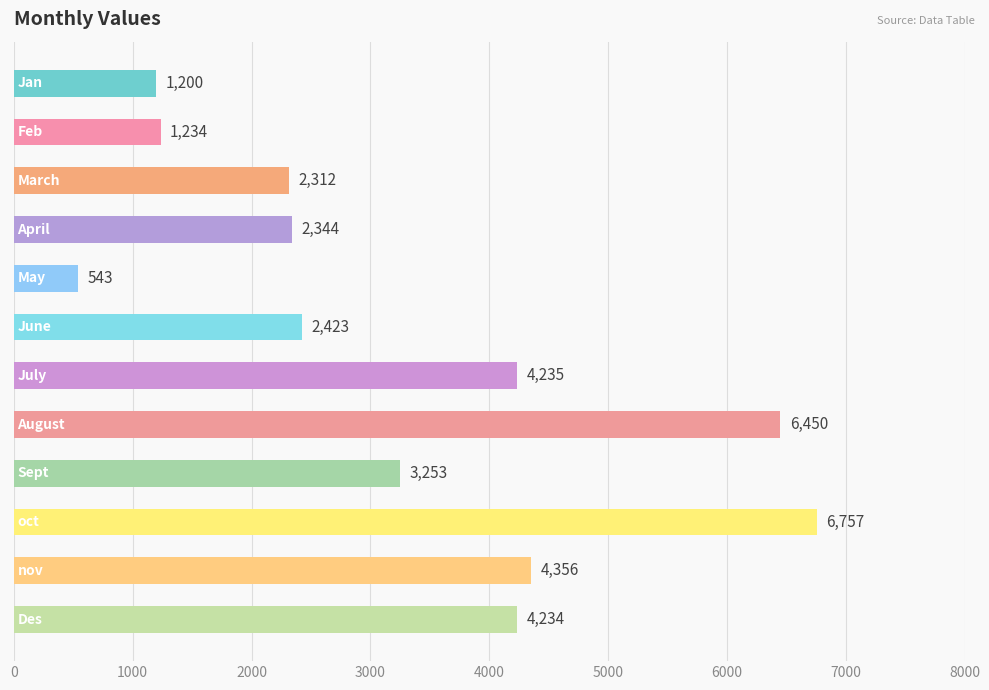

What is the value of the 9th bar from the top?

3253